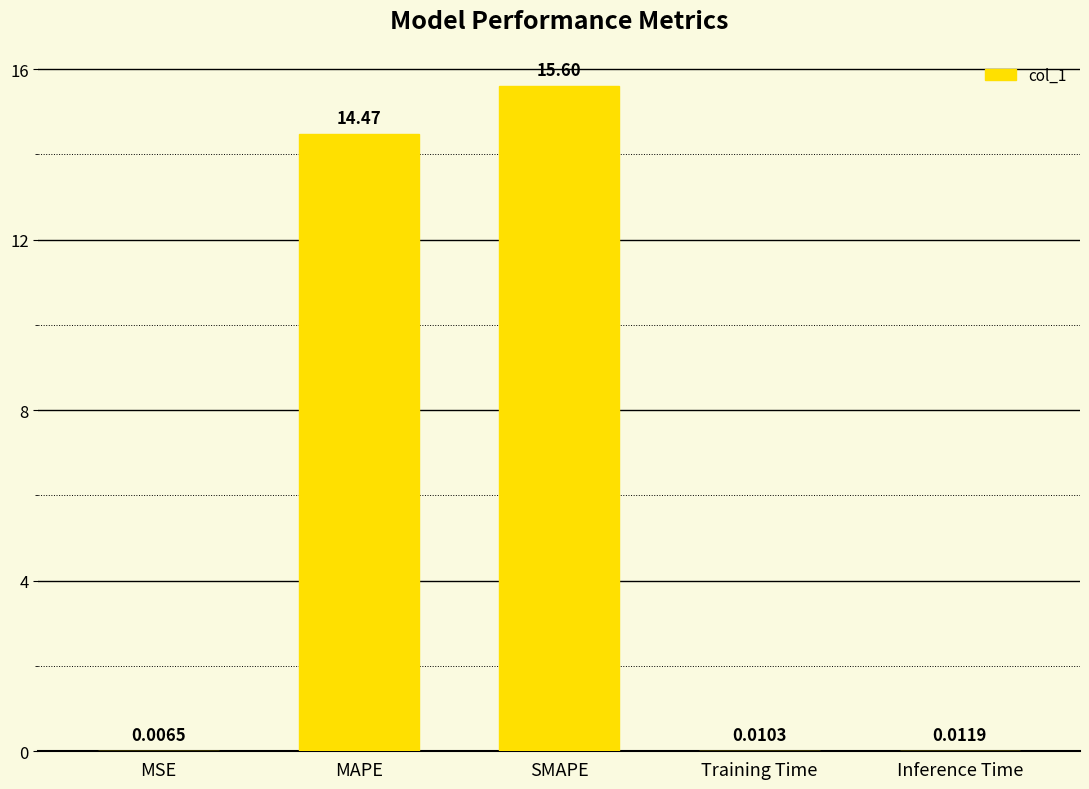

Does the chart contain stacked bars?

No